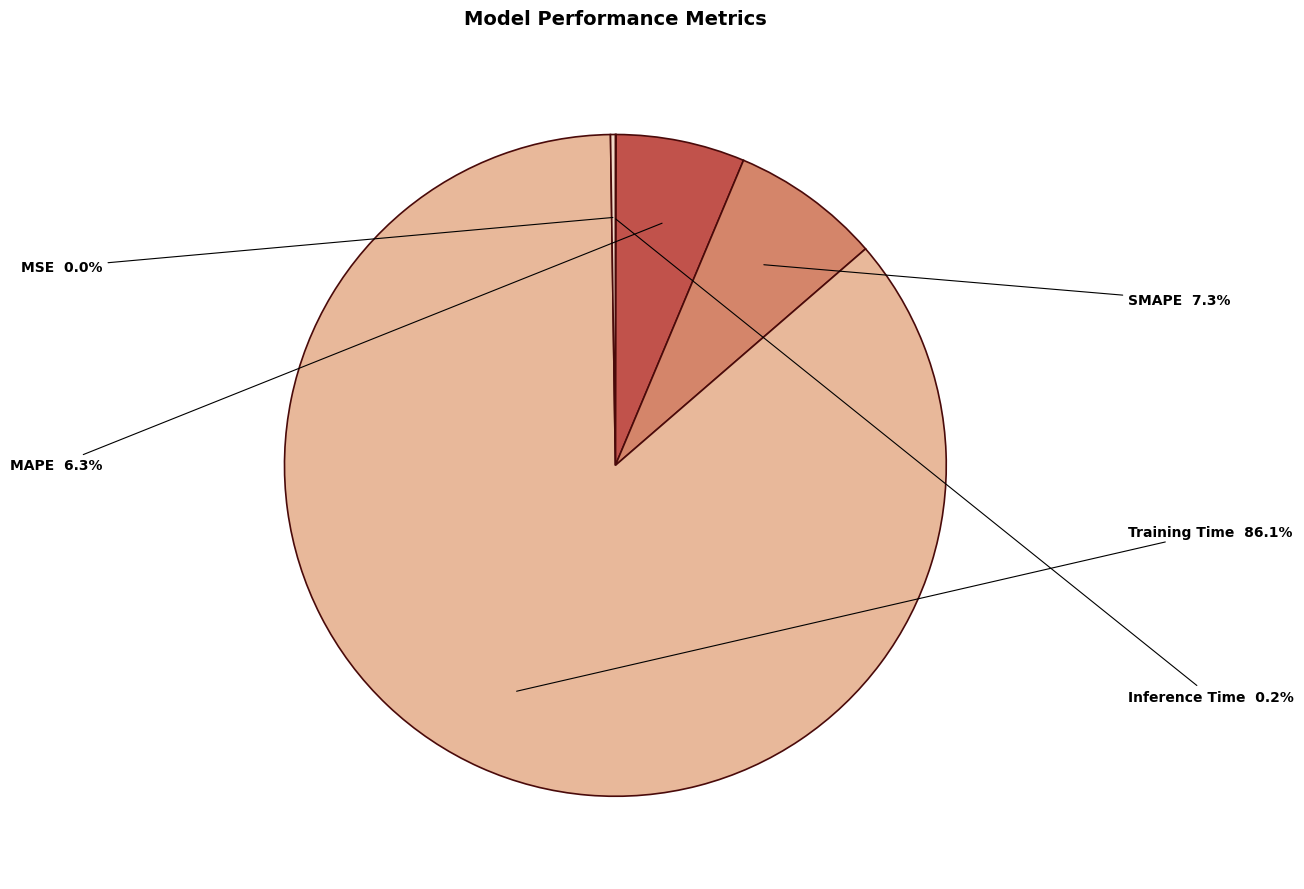

To the nearest percent, what is the average slice percentage?

20%